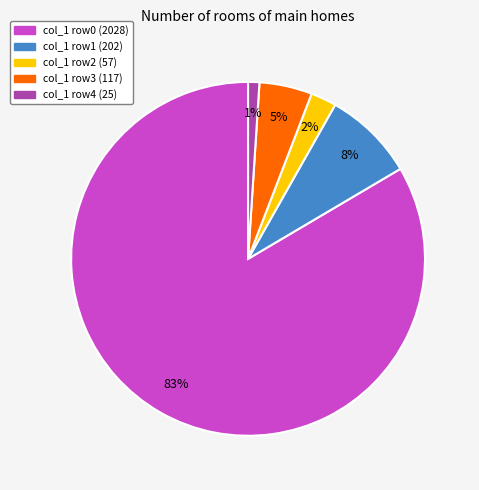

Which category accounts for the majority?

col_1 row0 (2028)